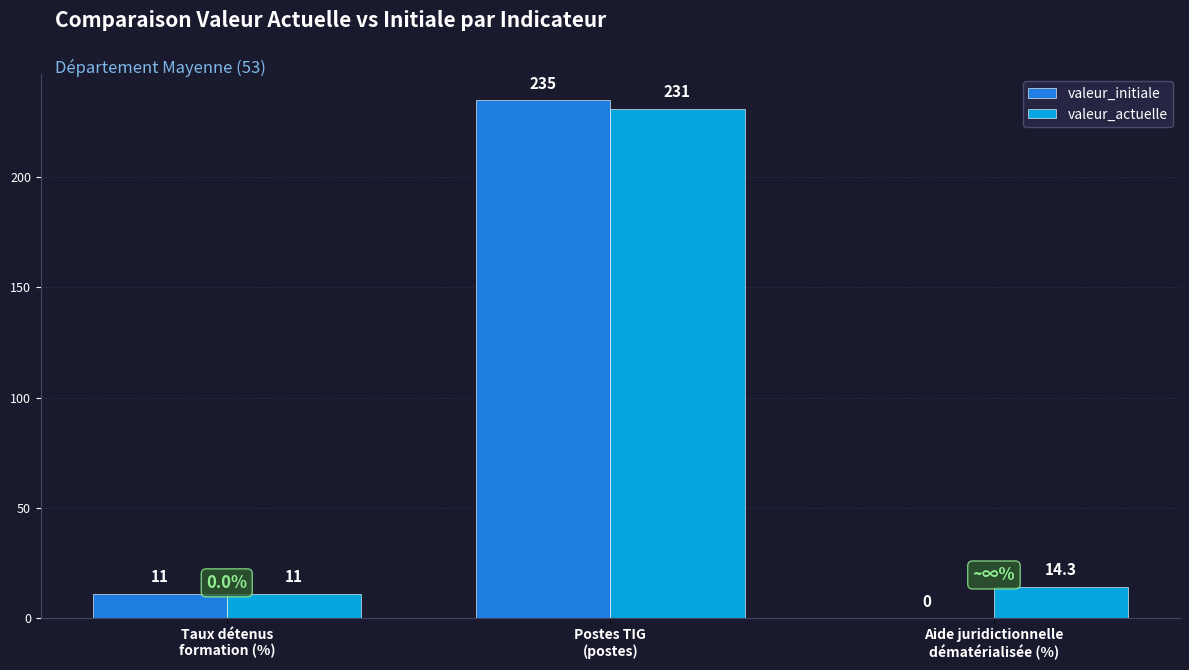

What is the difference between the valeur_actuelle values at Taux détenus
formation (%) and Aide juridictionnelle
dématérialisée (%)?

3.3